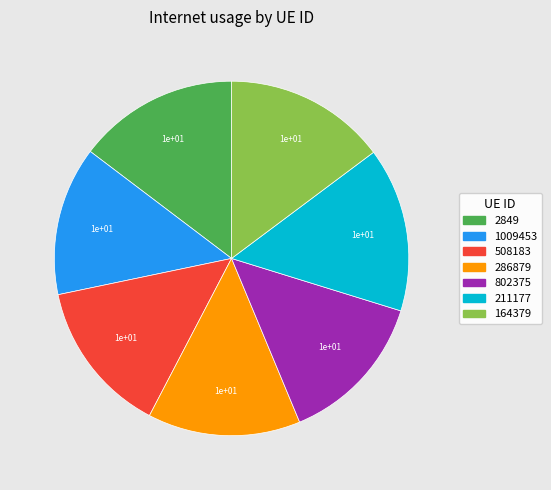

Is 286879 the majority of the pie?

No